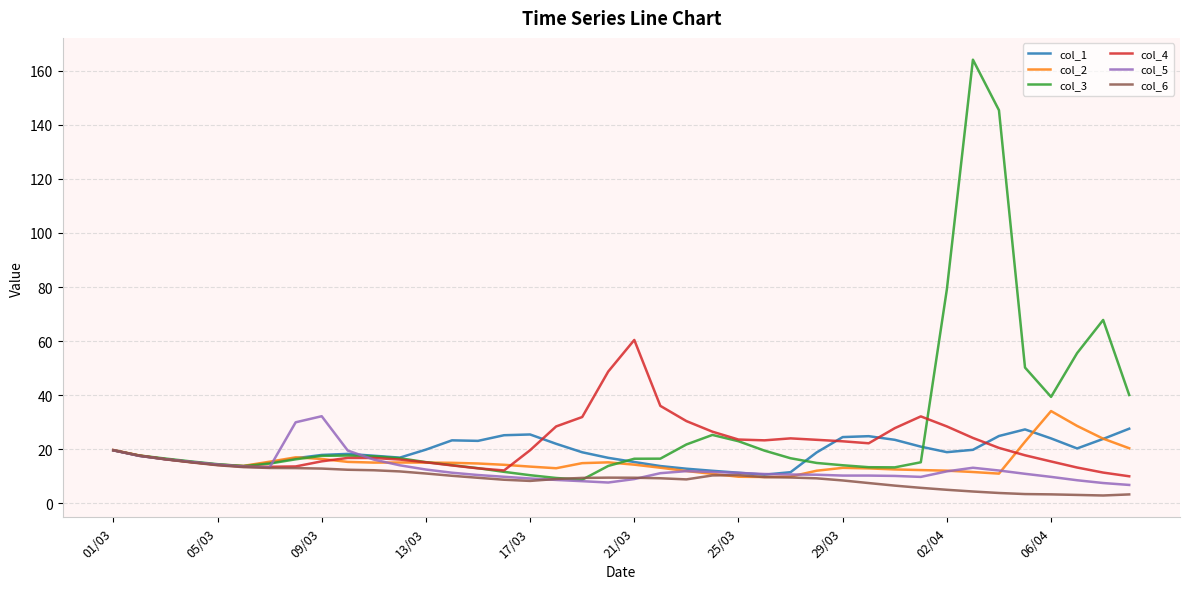

Which series has the largest range (max minus min)?

col_3